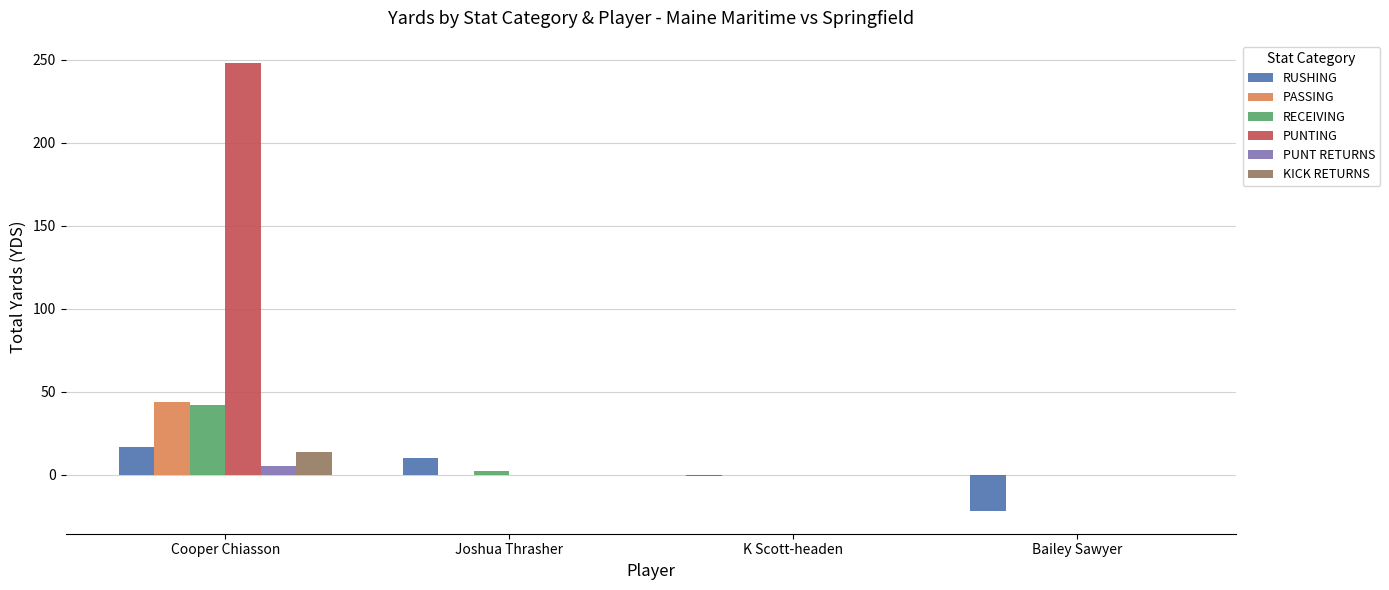

Are the bars grouped side by side (vs. stacked)?

Yes